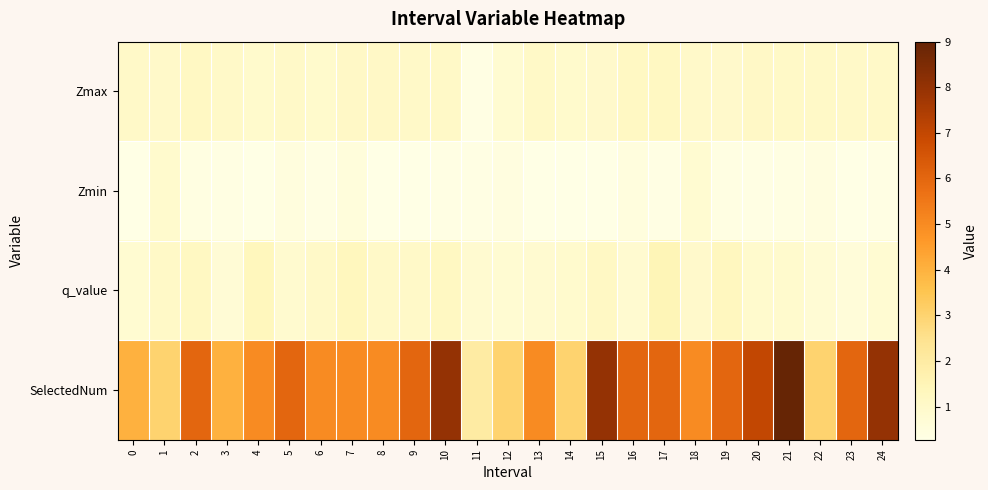

Reading left to right, extract all data points from this chart.

Zmax: 0=1.1	1=1.0	2=1.2	3=1.0	4=0.9	5=1.0	6=0.9	7=1.1	8=1.1	9=1.0	10=1.1	11=0.3	12=0.8	13=1.1	14=0.9	15=1.0	16=1.2	17=1.2	18=1.0	19=1.0	20=1.1	21=1.1	22=1.1	23=1.0	24=1.1
Zmin: 0=0.3	1=0.9	2=0.4	3=0.4	4=0.3	5=0.5	6=0.3	7=0.5	8=0.3	9=0.3	10=0.3	11=0.3	12=0.4	13=0.3	14=0.3	15=0.3	16=0.5	17=0.3	18=0.8	19=0.4	20=0.3	21=0.4	22=0.4	23=0.3	24=0.3
q_value: 0=0.8	1=1.1	2=1.2	3=0.7	4=1.3	5=0.9	6=1.0	7=1.3	8=1.0	9=1.0	10=1.2	11=0.8	12=0.8	13=0.9	14=0.9	15=1.1	16=0.8	17=1.5	18=1.0	19=1.3	20=0.9	21=0.9	22=0.7	23=0.6	24=0.8
SelectedNum: 0=4.0	1=3.0	2=6.0	3=4.0	4=5.0	5=6.0	6=5.0	7=5.0	8=5.0	9=6.0	10=8.0	11=2.0	12=3.0	13=5.0	14=3.0	15=8.0	16=6.0	17=6.0	18=5.0	19=6.0	20=7.0	21=9.0	22=3.0	23=6.0	24=8.0